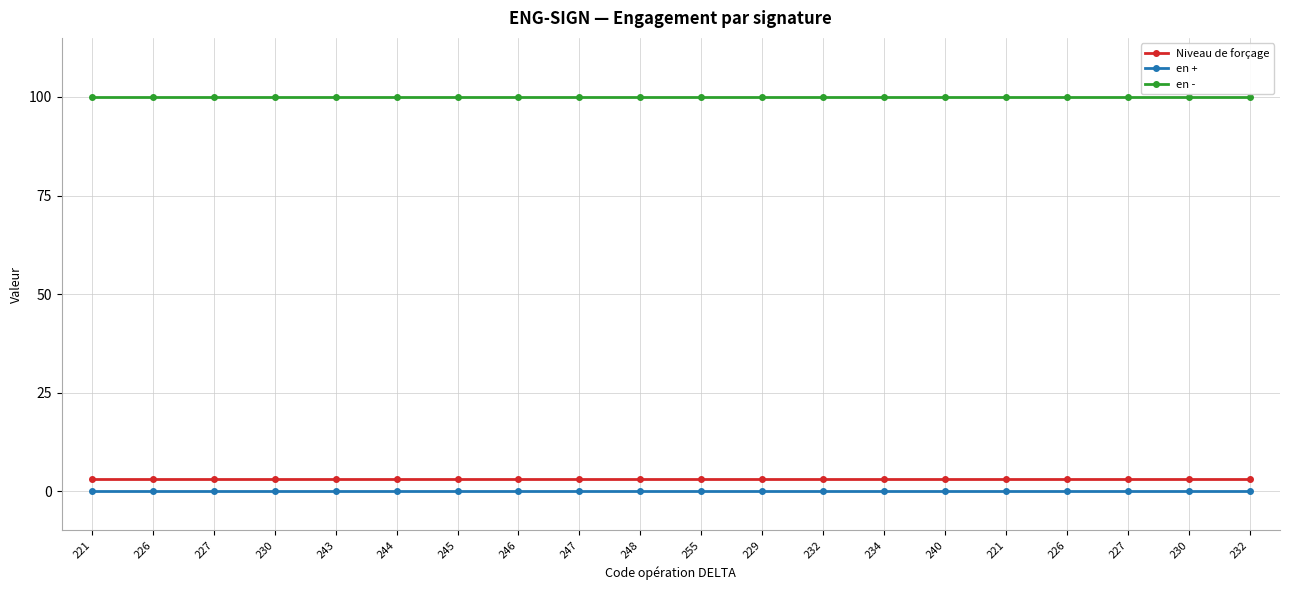

Which category has the highest value across all series?

221